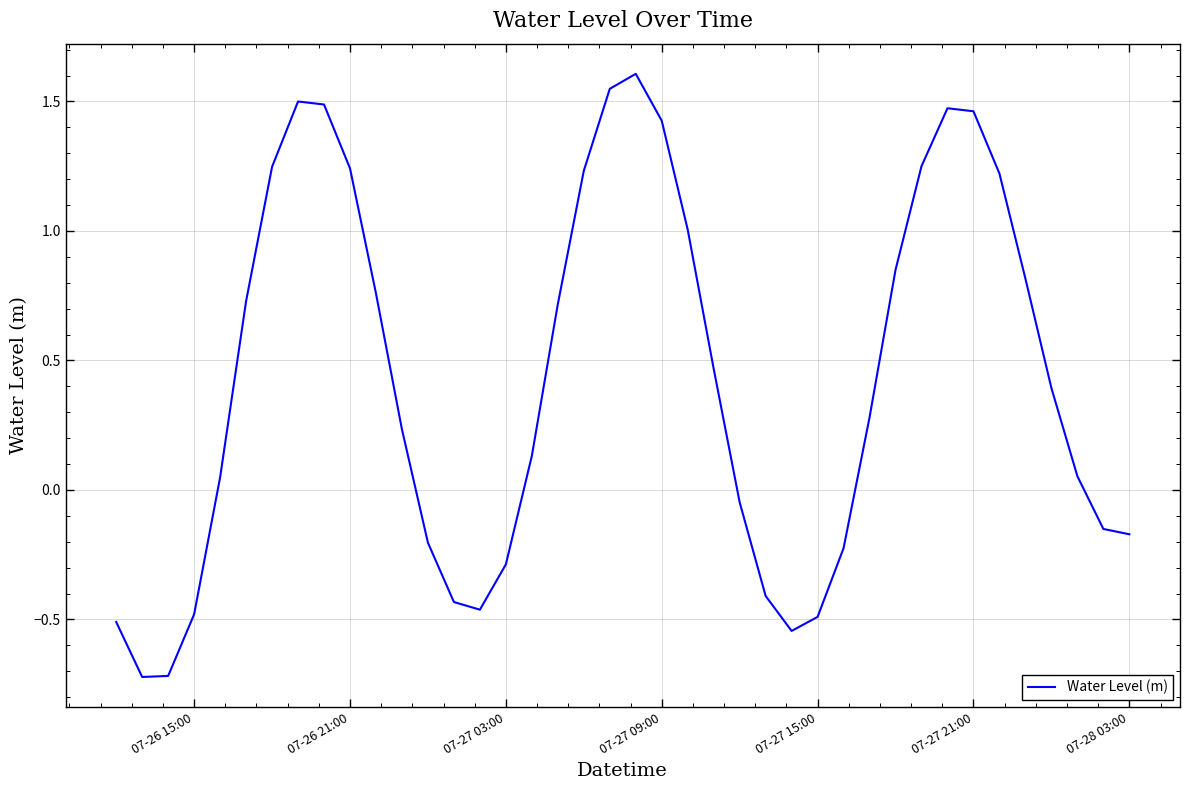

What is the difference between the maximum and minimum values?

2.3